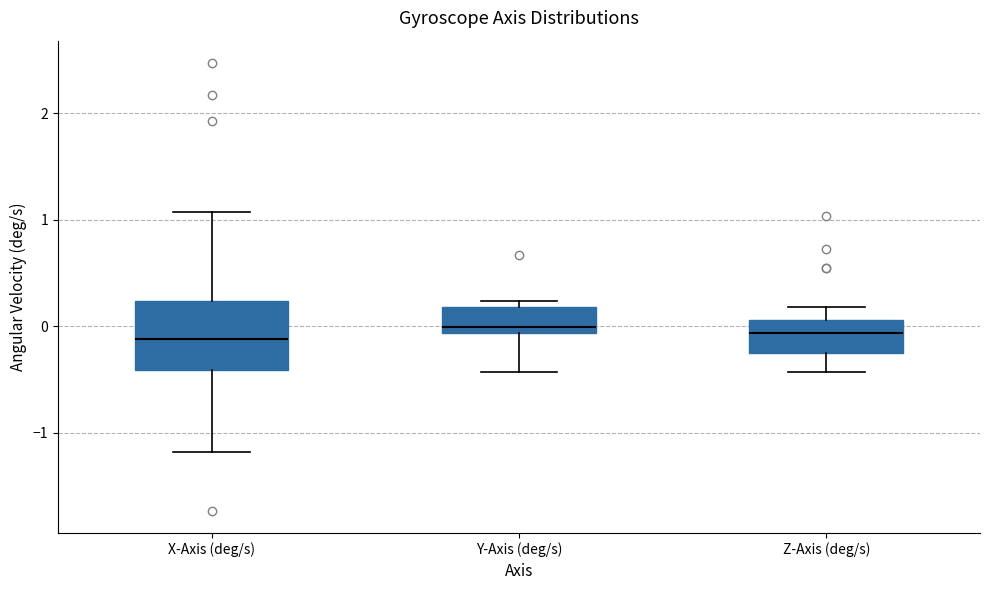

Reading left to right, read every box against the y-axis: the position of its median line, the range the box covers, and the ends of its whiskers. The values are not printed on the chart, so give them approximately, as read against the axis.

X-Axis (deg/s): median -0.1, box -0.4 to 0.2, whiskers -1.2 to 1.1
Y-Axis (deg/s): median 0.0, box -0.1 to 0.2, whiskers -0.4 to 0.2 (just above the box's upper edge)
Z-Axis (deg/s): median -0.1, box -0.2 to 0.1, whiskers -0.4 to 0.2